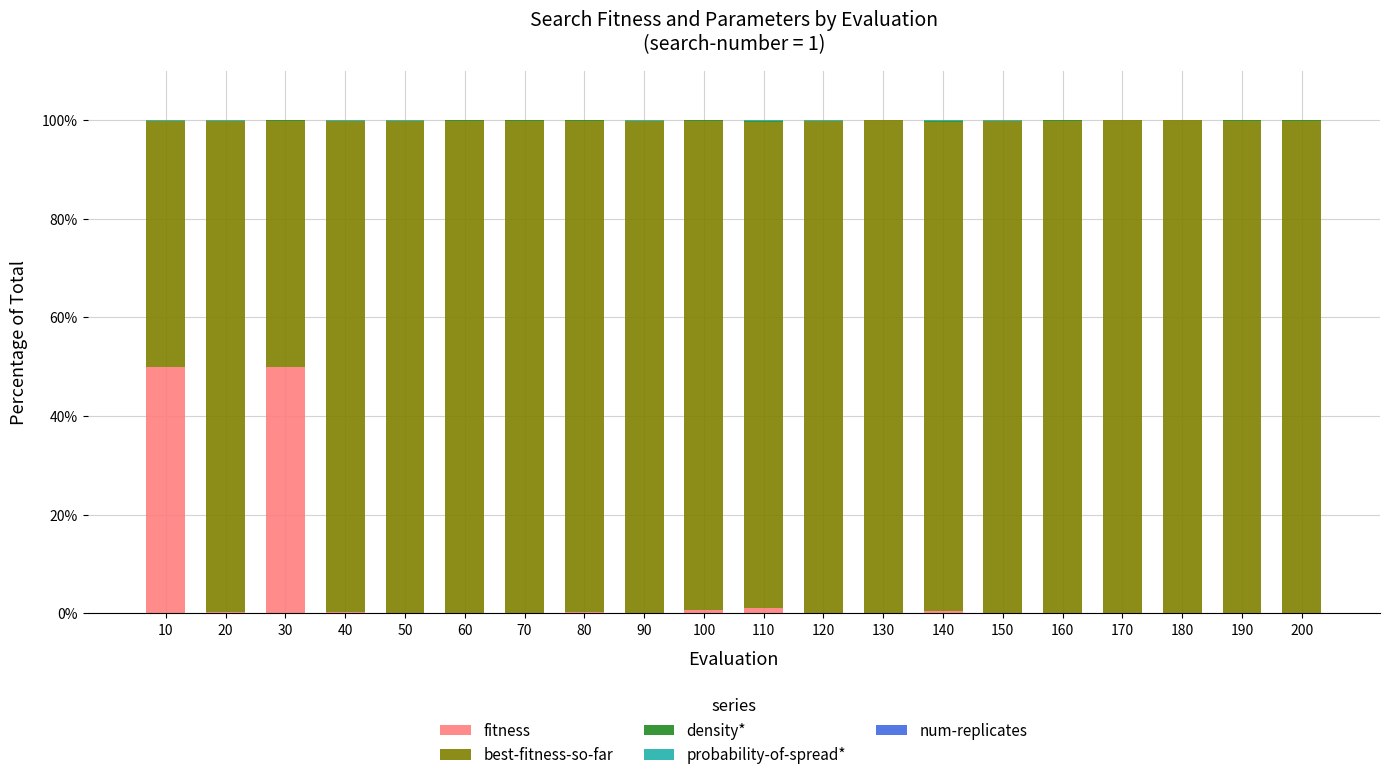

What is the sum of all fitness values?

103.3